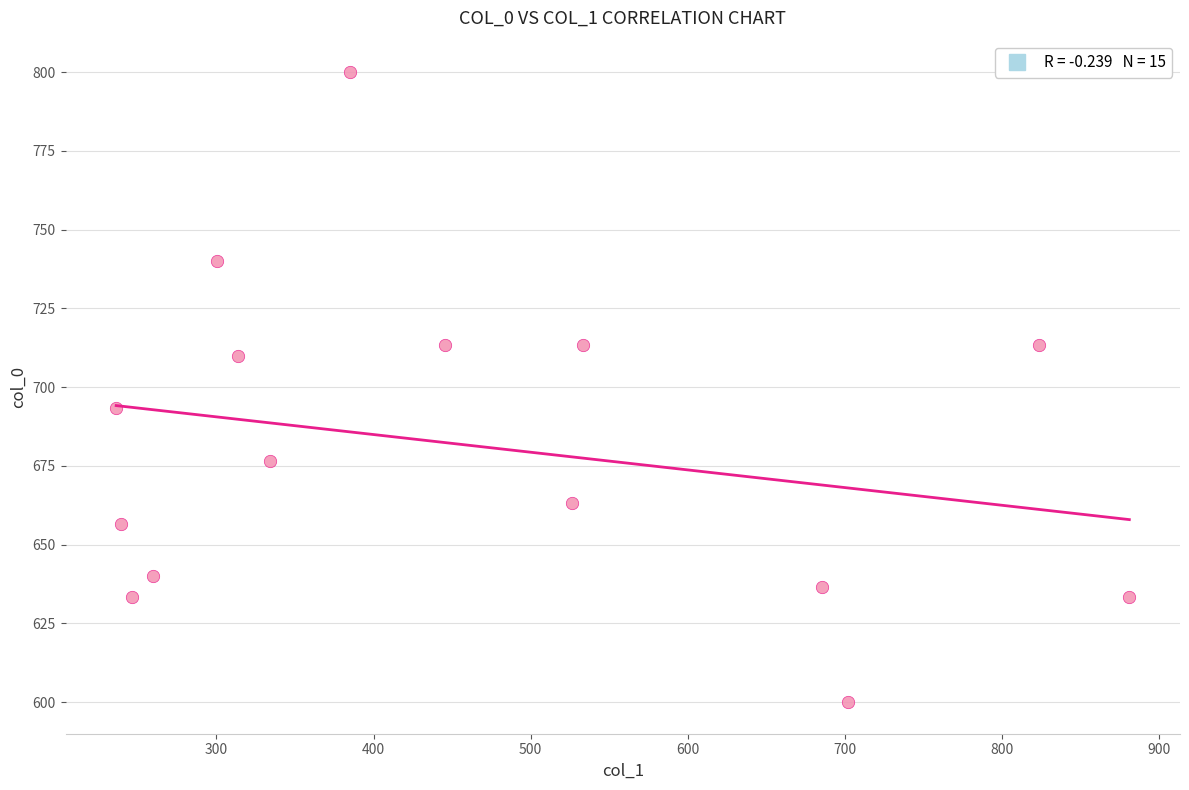

What Y value in the scatter plot is closest to 700?

693.3